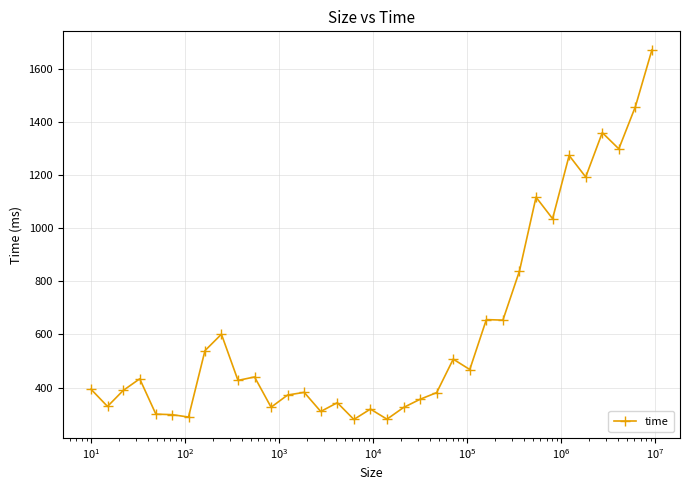

What is the greatest value displayed?

1672